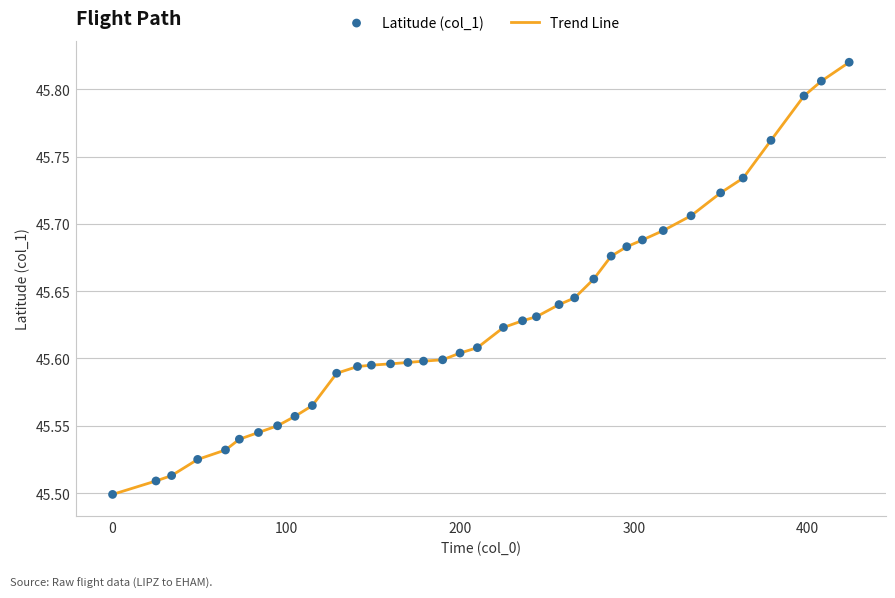

What is the difference between the maximum and minimum values?

0.3